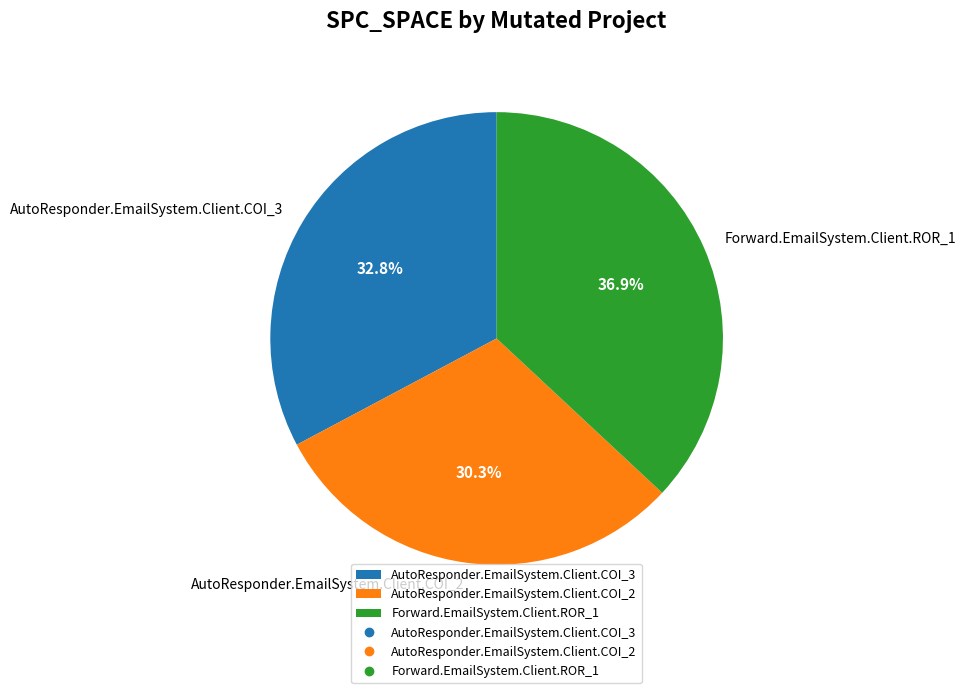

How many segments does this pie chart have?

3